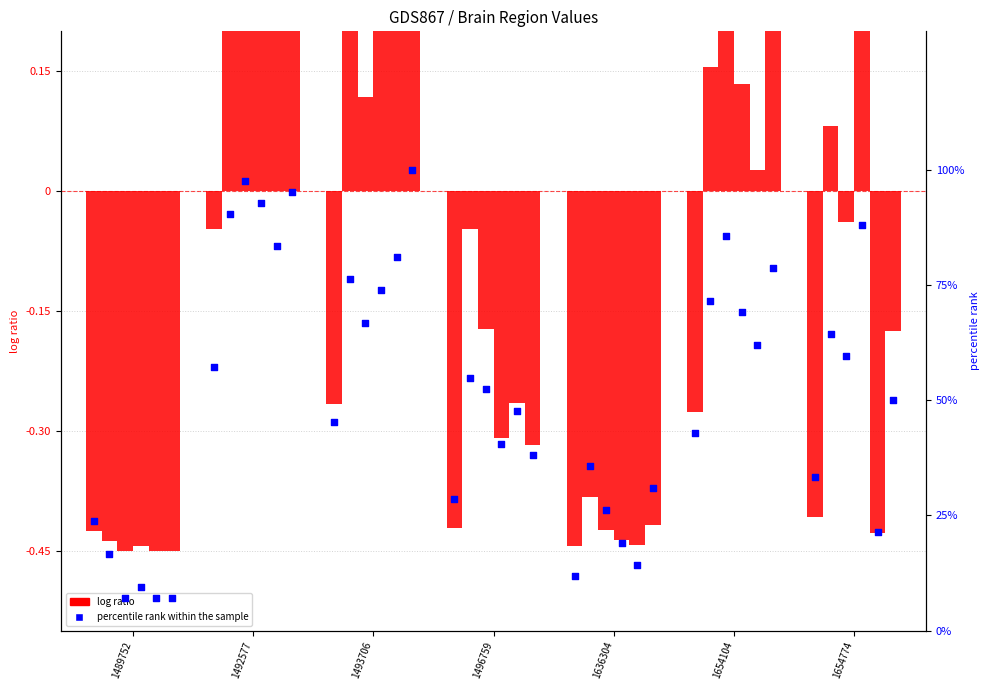

Is the value of log ratio at 1493706 greater than the value of percentile rank within the sample at 1654104?

No